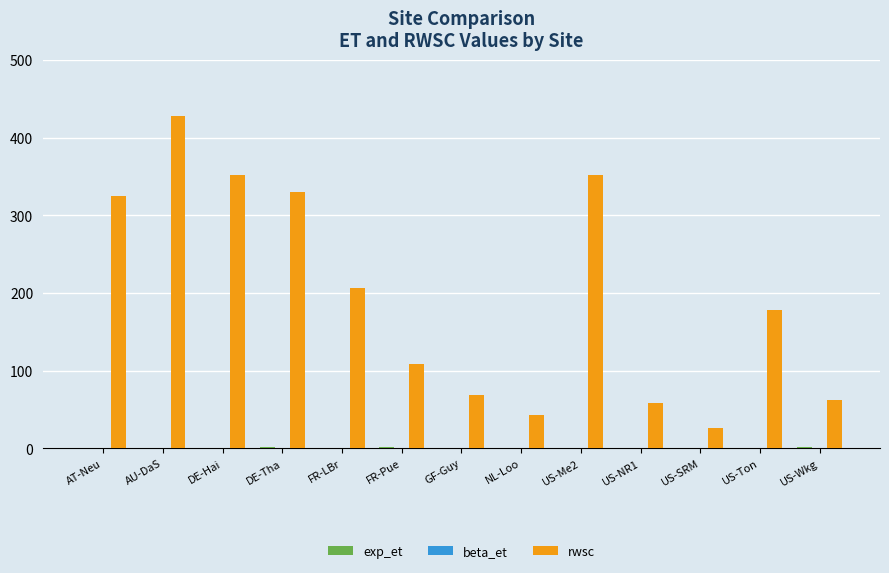

Between AU-DaS and US-SRM, which series saw the biggest shift?

rwsc